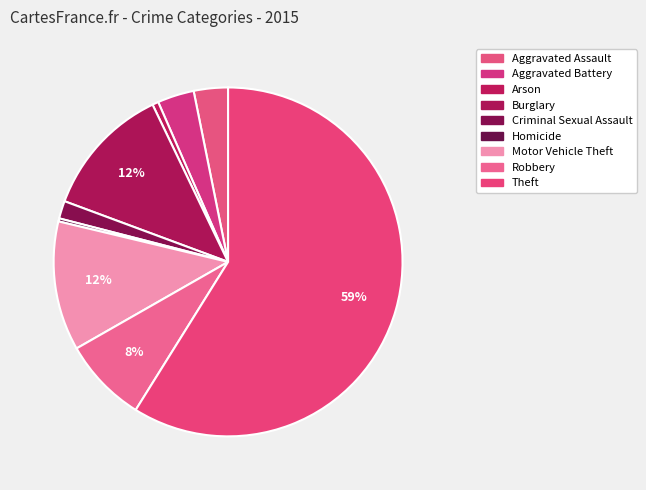

Is it true that Theft is 49% of the pie?

False